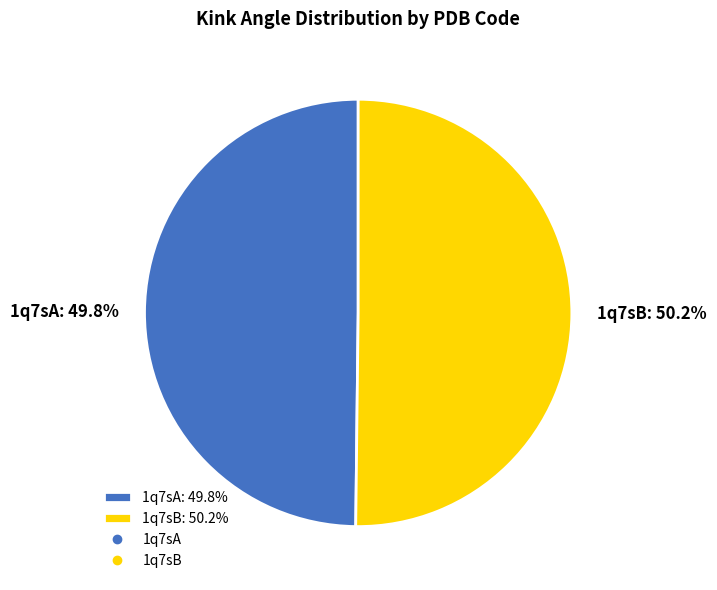

Approximately how many times larger is the value at 1q7sB compared to 1q7sA?

1.0